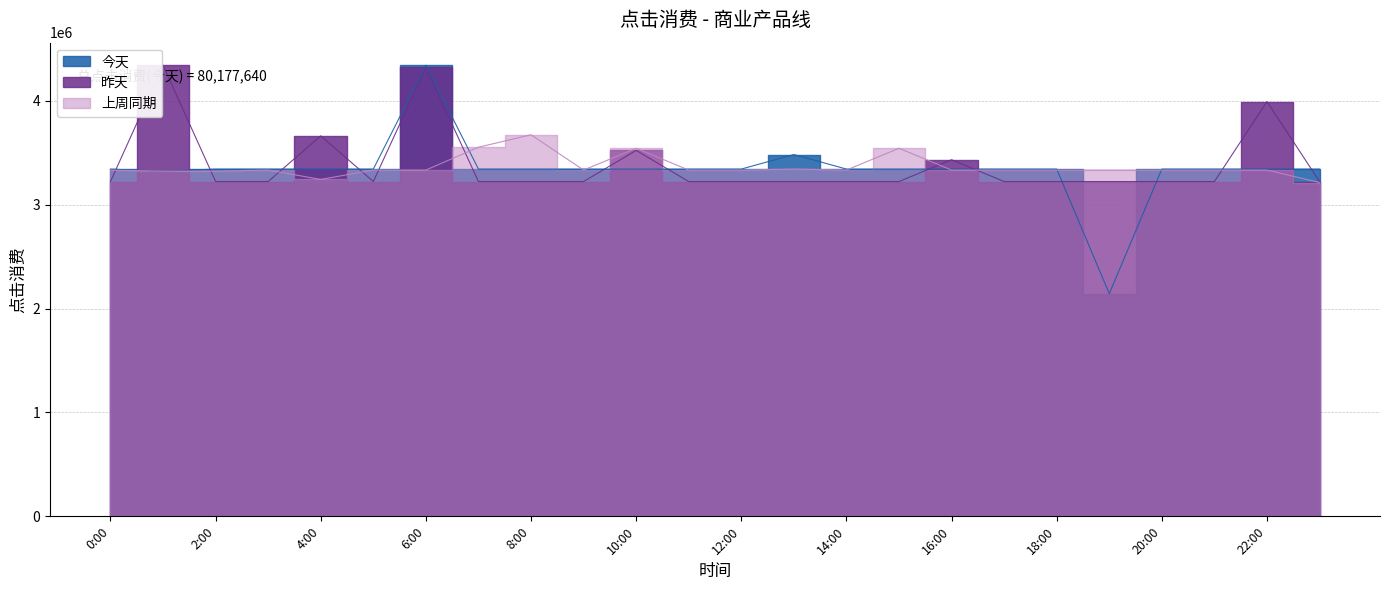

True or false: 今天 has more than 0 points higher than both neighbors.

True